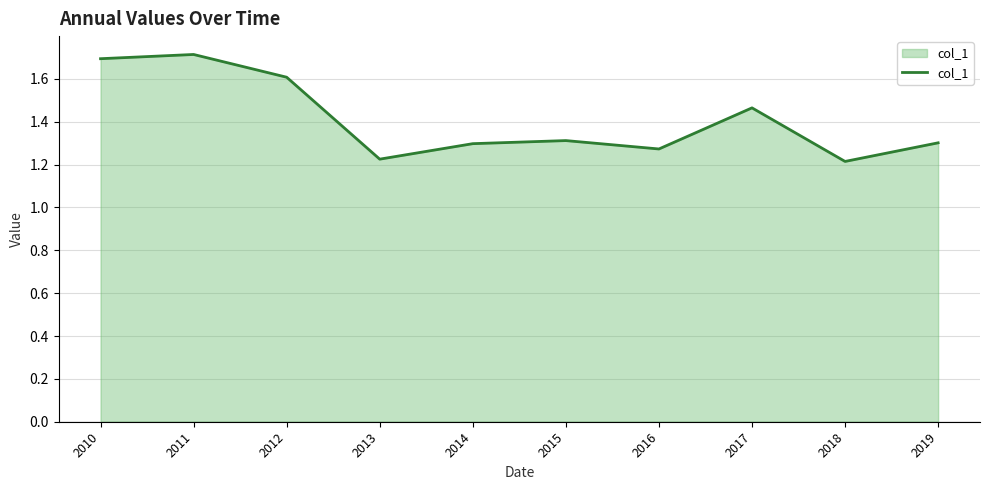

Is it true that the value at 2012 is 1.6?

True